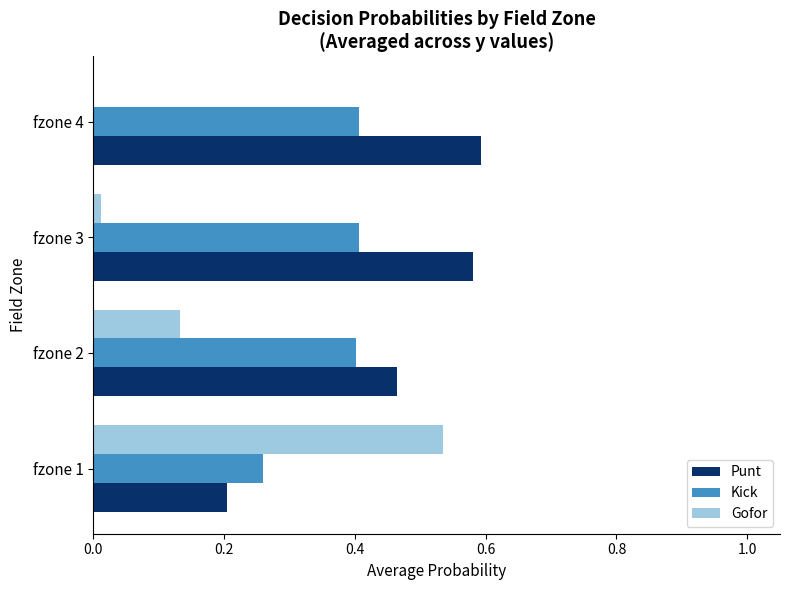

Between fzone 1 and fzone 4, which series saw the biggest shift?

Gofor